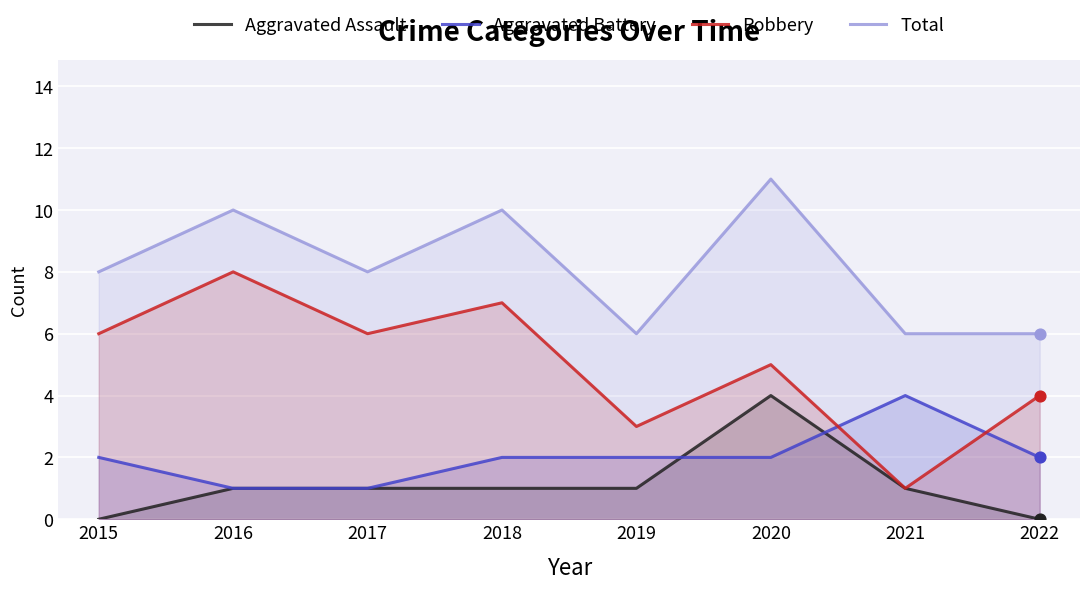

At how many categories does at least one series exceed 10?

1